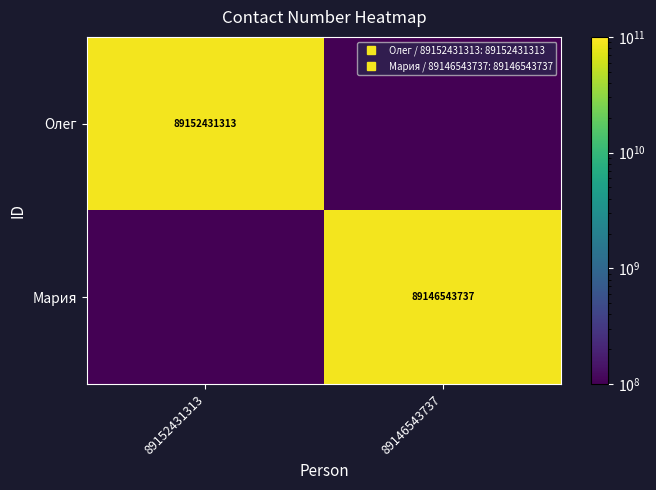

Rank the categories by Олег value from lowest to highest.

89146543737, 89152431313